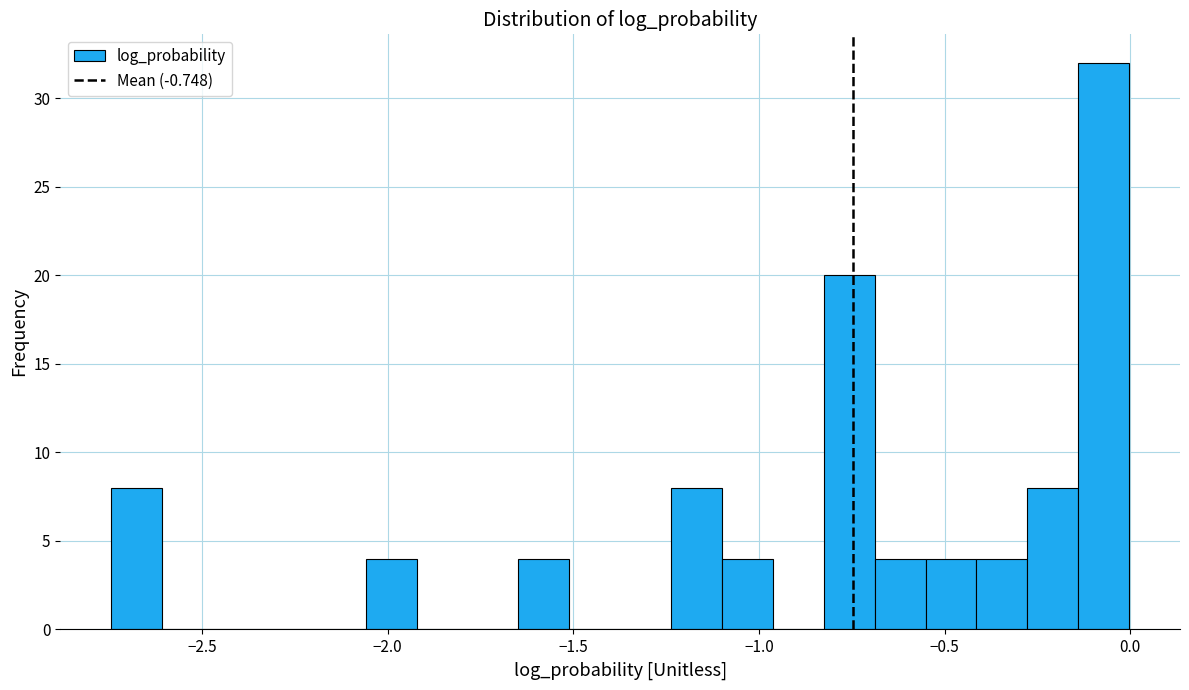

Around what value on the x-axis is the tallest bar? Give the approximate position of its centre, as read against the axis.

-0.05